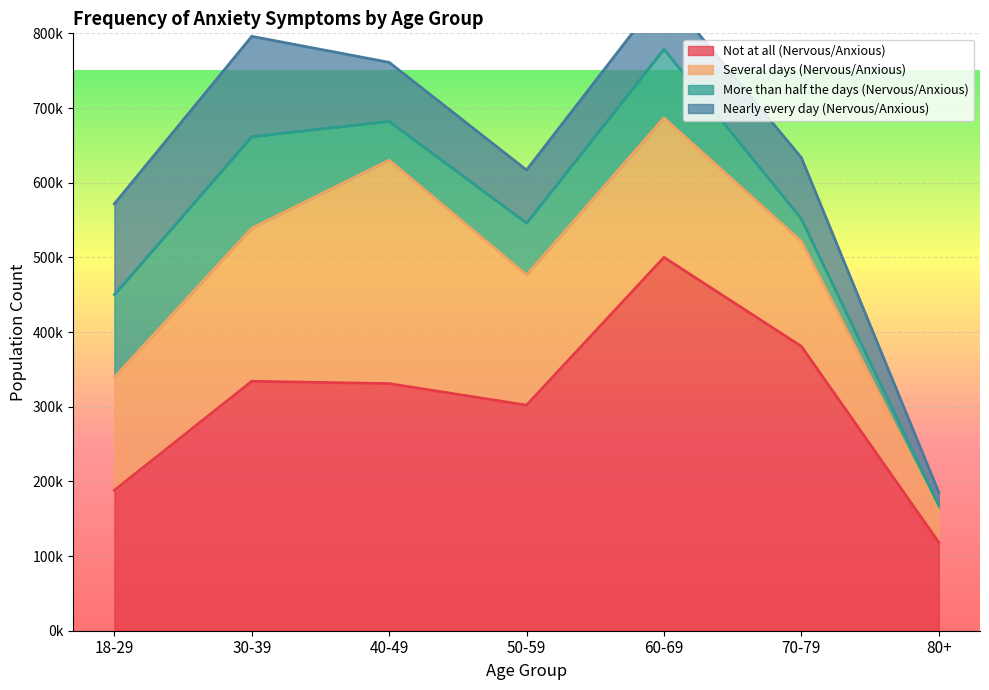

Where is the first local minimum for Nearly every day (Nervous/Anxious)?

50-59